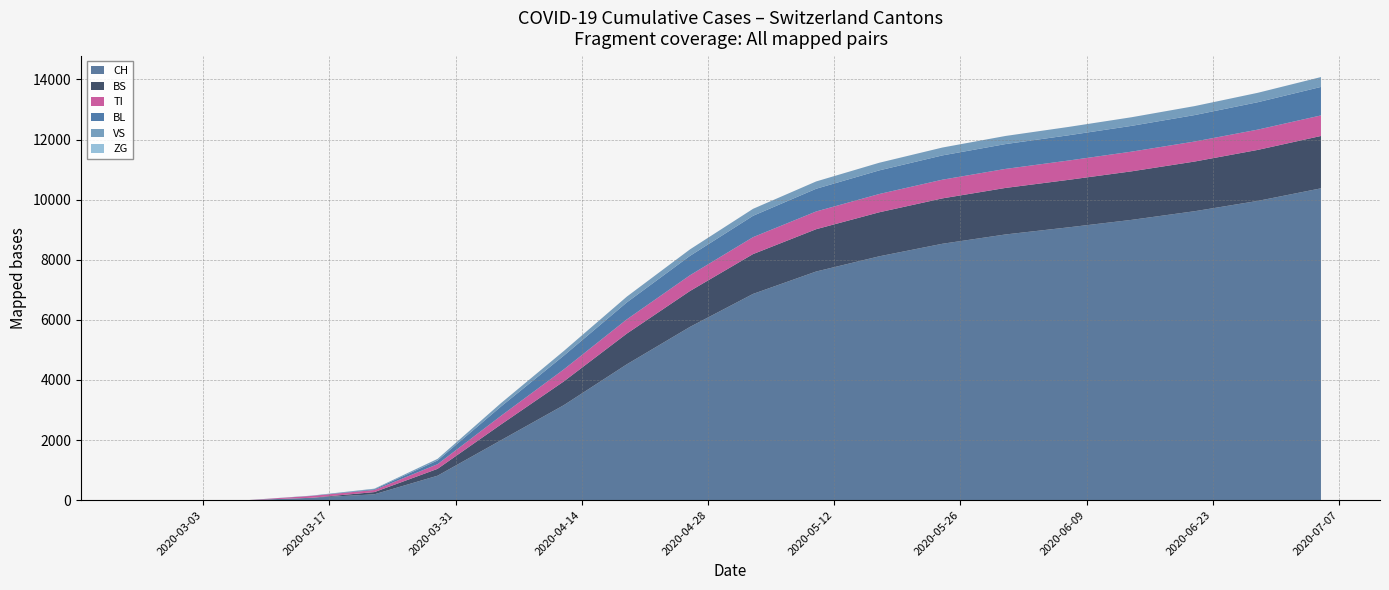

Reading right to left, what are all the values shown in this chart?

CH: 2020-07-05=10376	2020-06-28=9958	2020-06-21=9615	2020-06-14=9327	2020-06-07=9078	2020-05-31=8841	2020-05-24=8531	2020-05-17=8114	2020-05-10=7608	2020-05-03=6863	2020-04-26=5765	2020-04-19=4521	2020-04-12=3160	2020-04-05=1988	2020-03-29=814	2020-03-22=196	2020-03-15=79	2020-03-08=3	2020-03-01=0	2020-02-25=0
BL: 2020-07-05=948	2020-06-28=912	2020-06-21=880	2020-06-14=858	2020-06-07=840	2020-05-31=826	2020-05-24=808	2020-05-17=786	2020-05-10=756	2020-05-03=711	2020-04-26=645	2020-04-19=564	2020-04-12=457	2020-04-05=309	2020-03-29=123	2020-03-22=25	2020-03-15=5	2020-03-08=0	2020-03-01=0	2020-02-25=0
VS: 2020-07-05=328	2020-06-28=313	2020-06-21=299	2020-06-14=287	2020-06-07=278	2020-05-31=270	2020-05-24=262	2020-05-17=254	2020-05-10=243	2020-05-03=232	2020-04-26=216	2020-04-19=192	2020-04-12=155	2020-04-05=112	2020-03-29=54	2020-03-22=19	2020-03-15=6	2020-03-08=0	2020-03-01=0	2020-02-25=0
ZG: 2020-07-05=0	2020-06-28=0	2020-06-21=0	2020-06-14=0	2020-06-07=0	2020-05-31=0	2020-05-24=0	2020-05-17=0	2020-05-10=0	2020-05-03=0	2020-04-26=0	2020-04-19=0	2020-04-12=0	2020-04-05=0	2020-03-29=0	2020-03-22=0	2020-03-15=0	2020-03-08=0	2020-03-01=0	2020-02-25=0
TI: 2020-07-05=684	2020-06-28=675	2020-06-21=666	2020-06-14=655	2020-06-07=643	2020-05-31=633	2020-05-24=622	2020-05-17=608	2020-05-10=590	2020-05-03=563	2020-04-26=524	2020-04-19=474	2020-04-12=400	2020-04-05=287	2020-03-29=155	2020-03-22=70	2020-03-15=61	2020-03-08=0	2020-03-01=0	2020-02-25=0
BS: 2020-07-05=1742	2020-06-28=1697	2020-06-21=1653	2020-06-14=1615	2020-06-07=1580	2020-05-31=1548	2020-05-24=1510	2020-05-17=1465	2020-05-10=1408	2020-05-03=1325	2020-04-26=1194	2020-04-19=1022	2020-04-12=790	2020-04-05=523	2020-03-29=228	2020-03-22=73	2020-03-15=0	2020-03-08=0	2020-03-01=0	2020-02-25=0